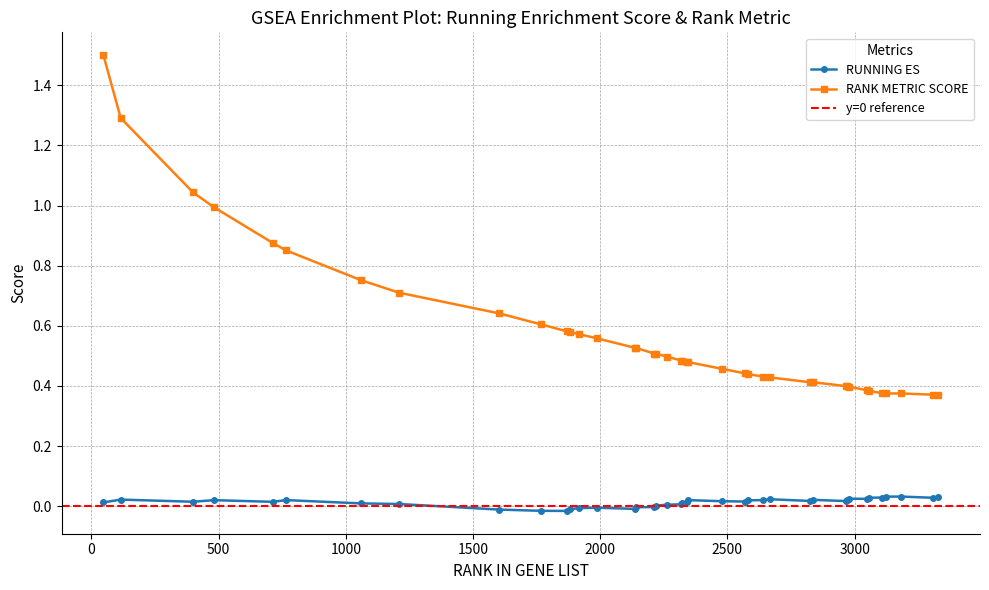

At which label is RANK METRIC SCORE closest to 0?

3329